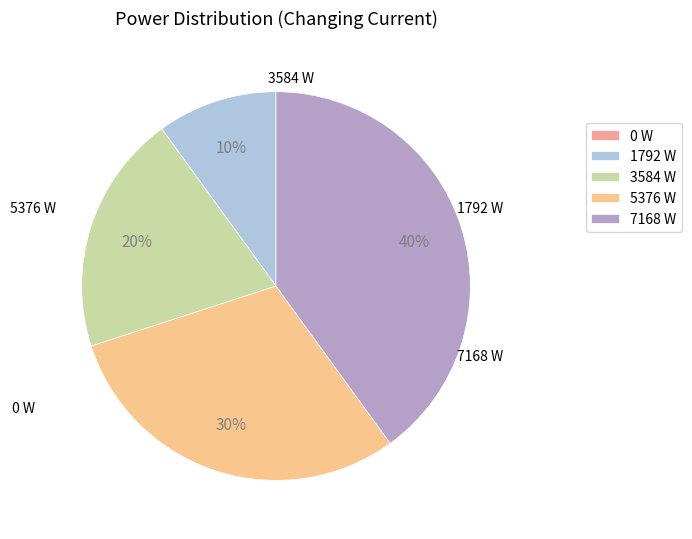

The 1792 W slice represents 5% of the pie. True or false?

False